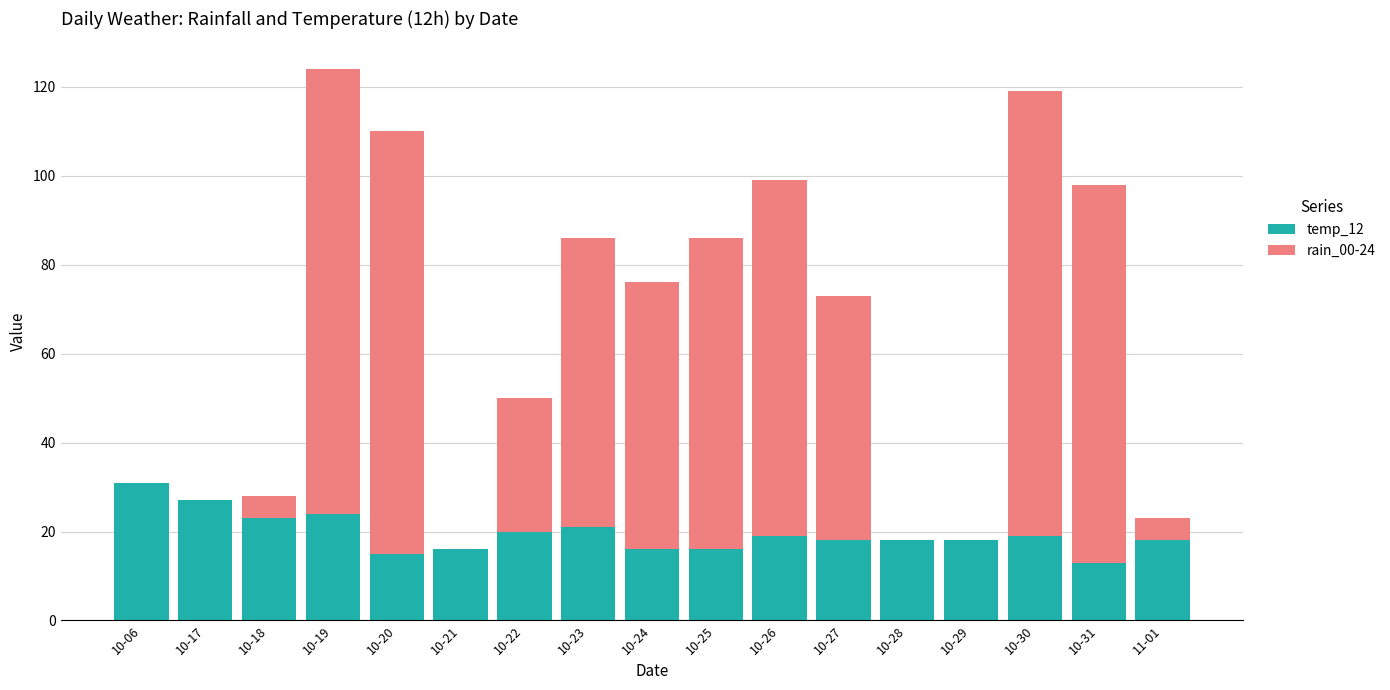

What is the average value of the temp_12 series?

20